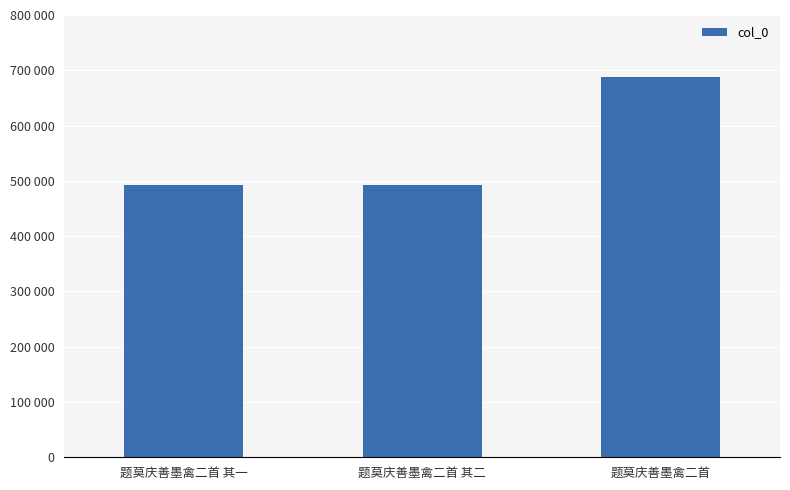

What is the difference between the second highest and minimum values?

1